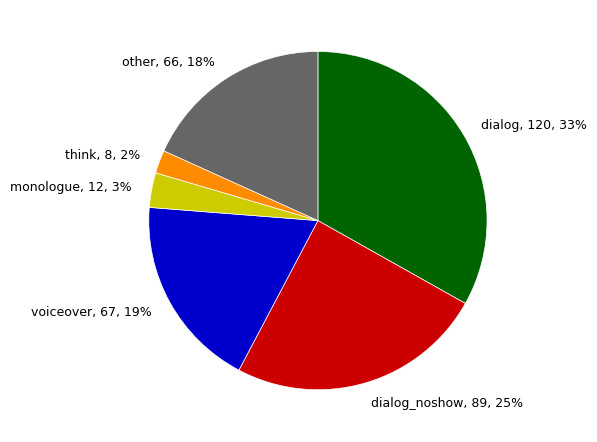

Which slice is the smallest?

think, 8, 2%